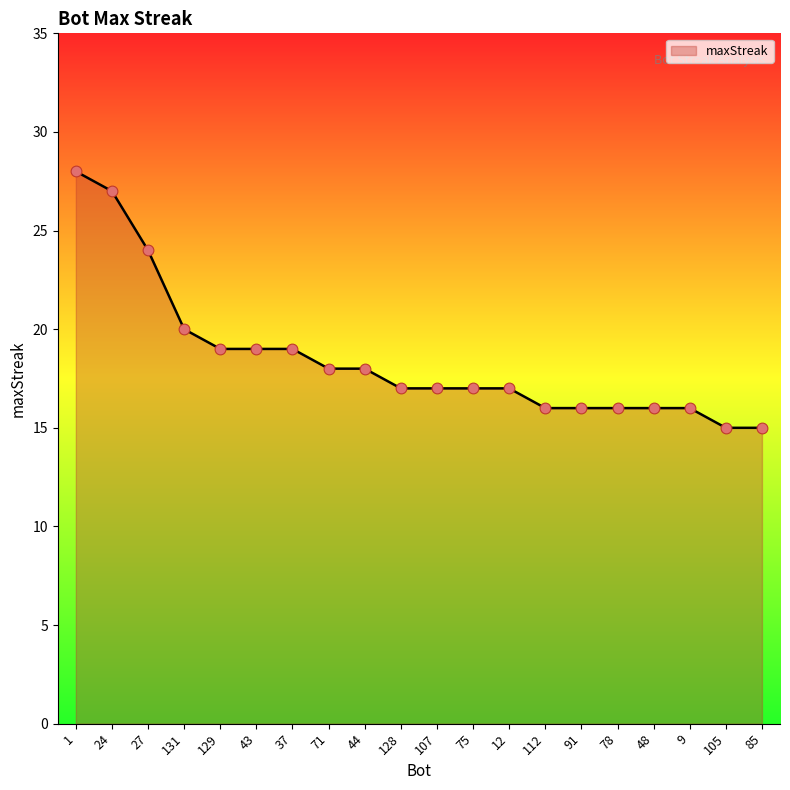

Between 75 and 48, which is larger?

75